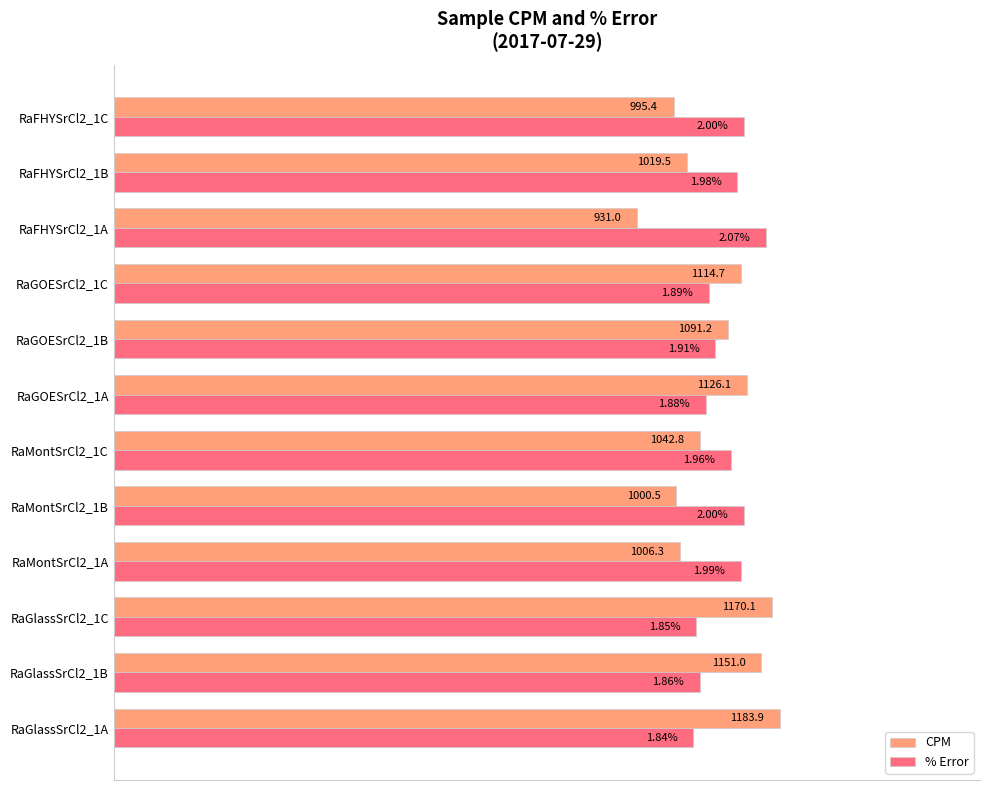

What are all the series names shown in the legend?

CPM, % Error